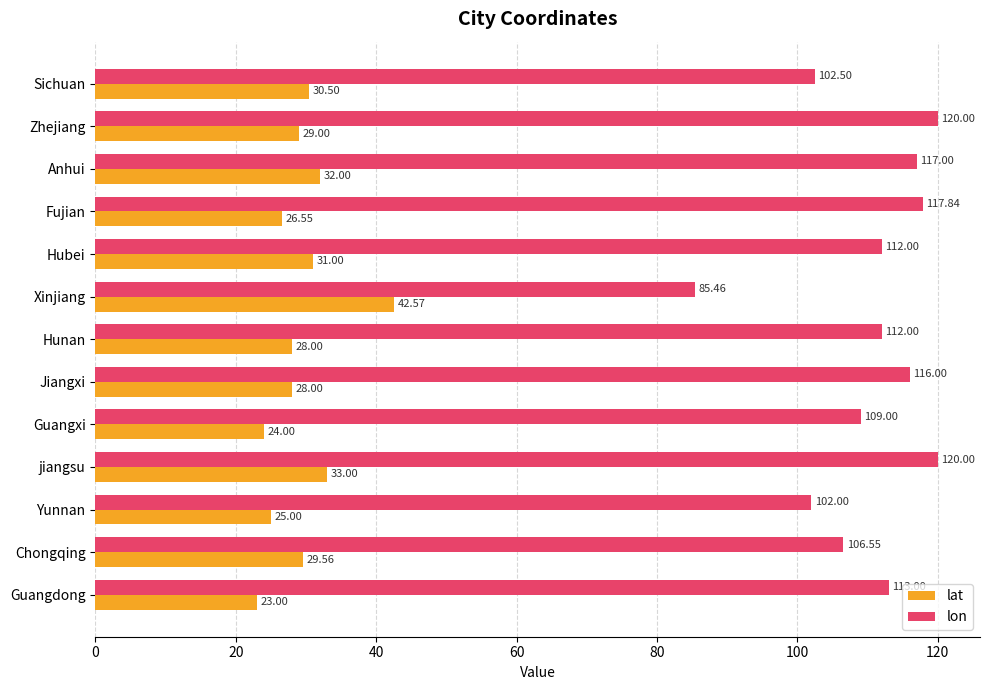

List the series in order of their peak value, lowest first.

lat, lon